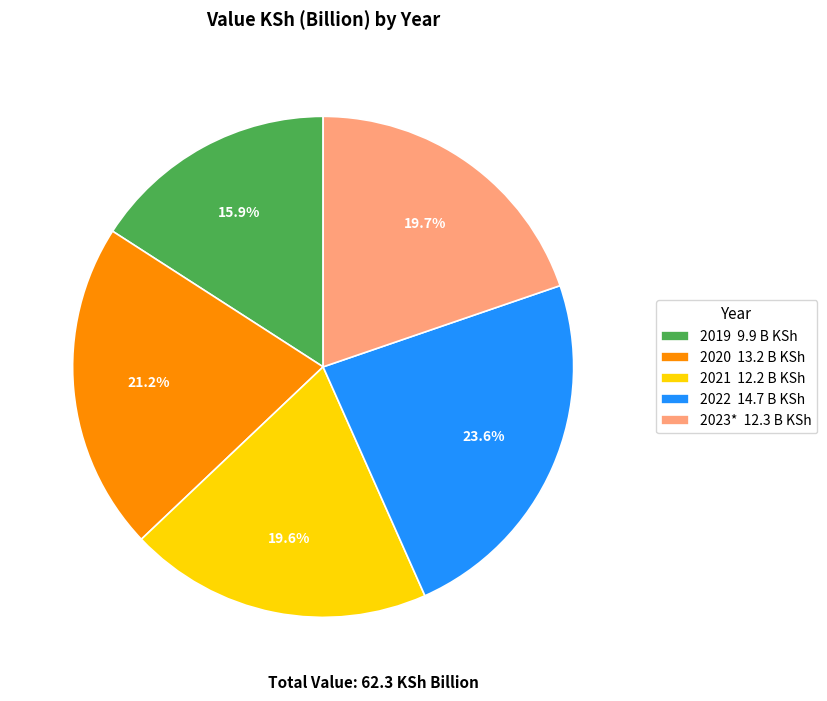

Do 2022 and 2020 together represent more than half of the pie?

No